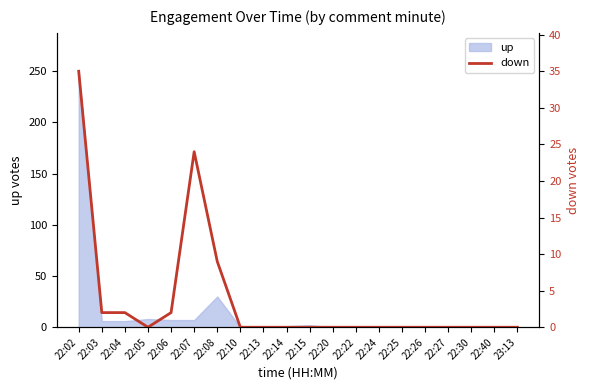

Is it true that the value at 22:07 is 24?

True